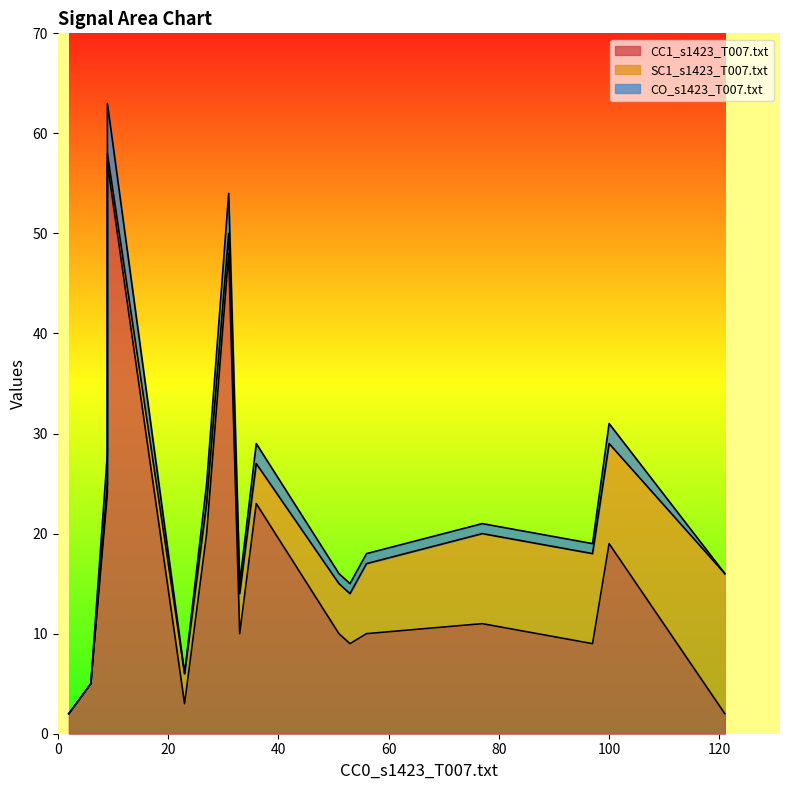

The value of SC1_s1423_T007.txt at n192 is 5. True or false?

False